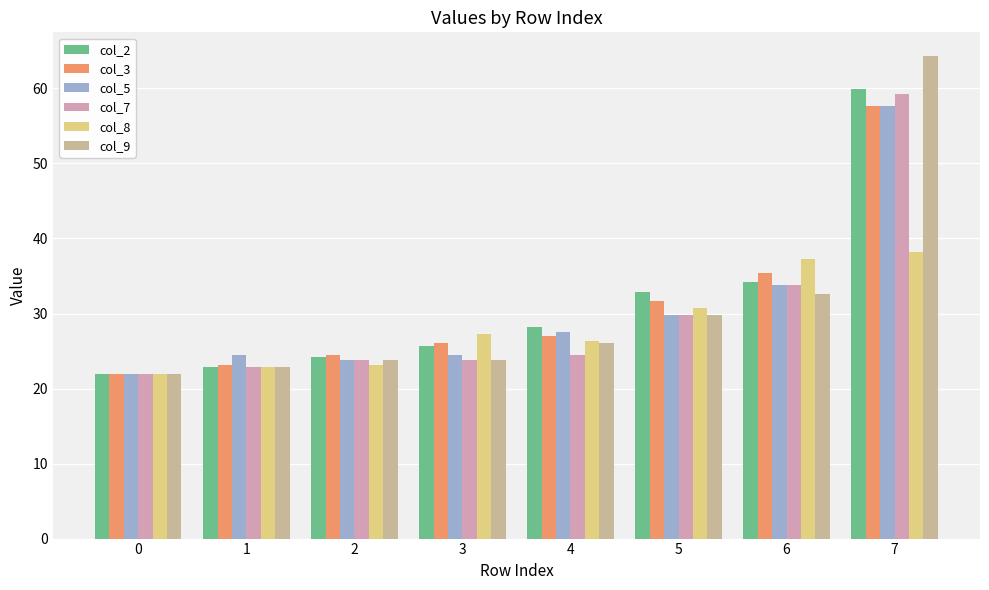

Rank the series at 6 from highest to lowest value.

col_8, col_3, col_2, col_5, col_7, col_9